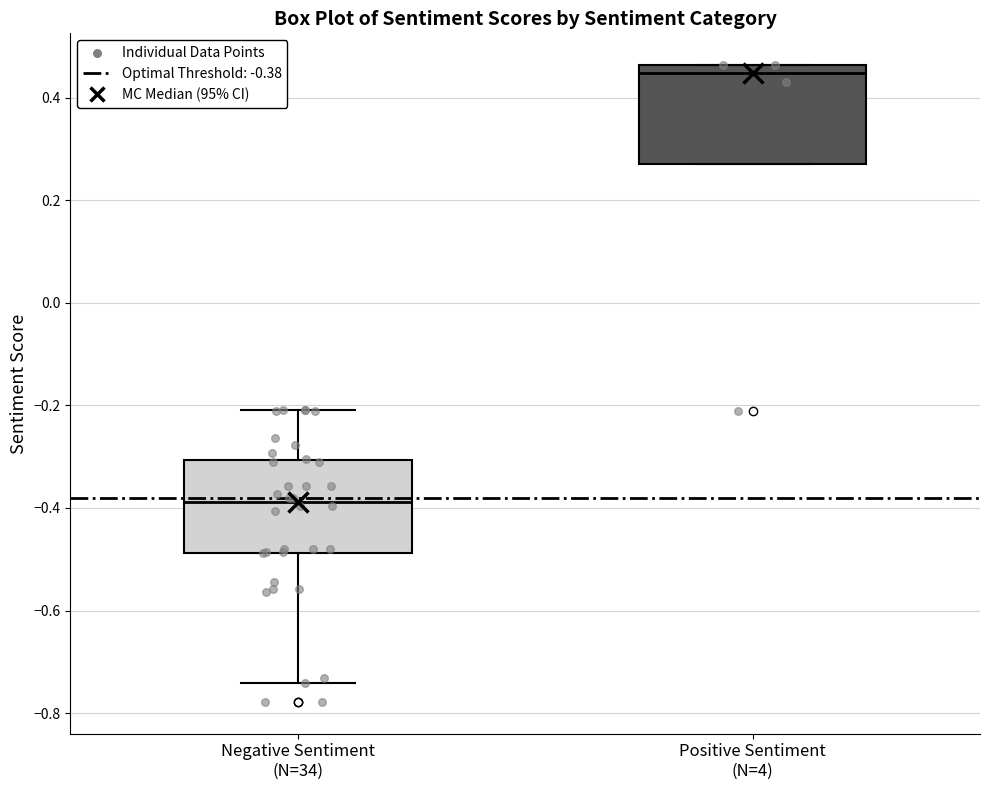

Which box has the highest median line?

Positive Sentiment (N=4)